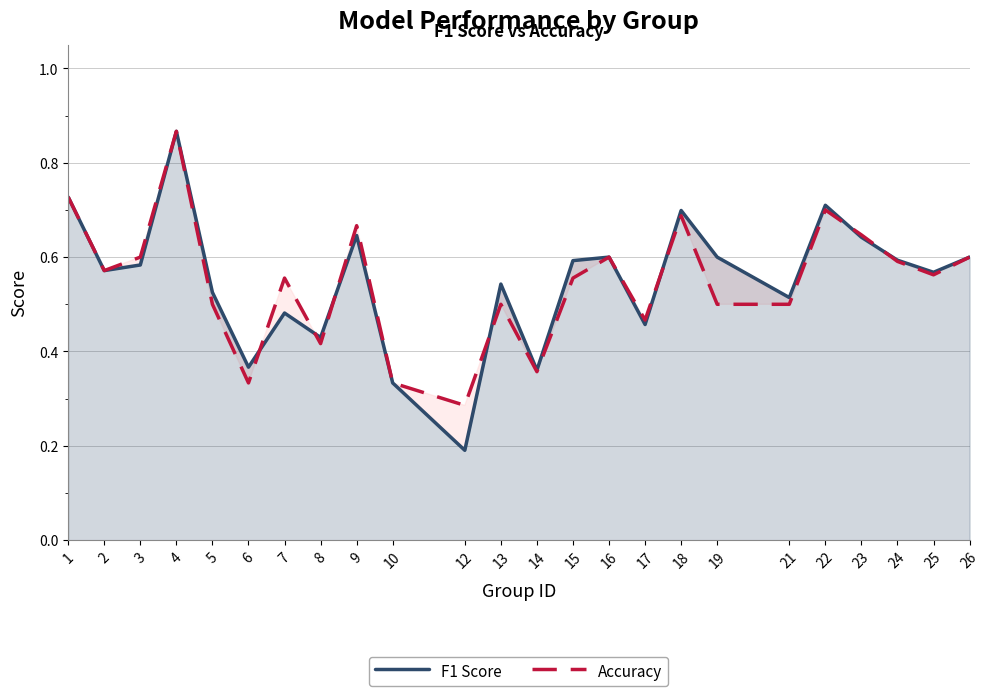

Where is Accuracy nearest to the value 0?

12